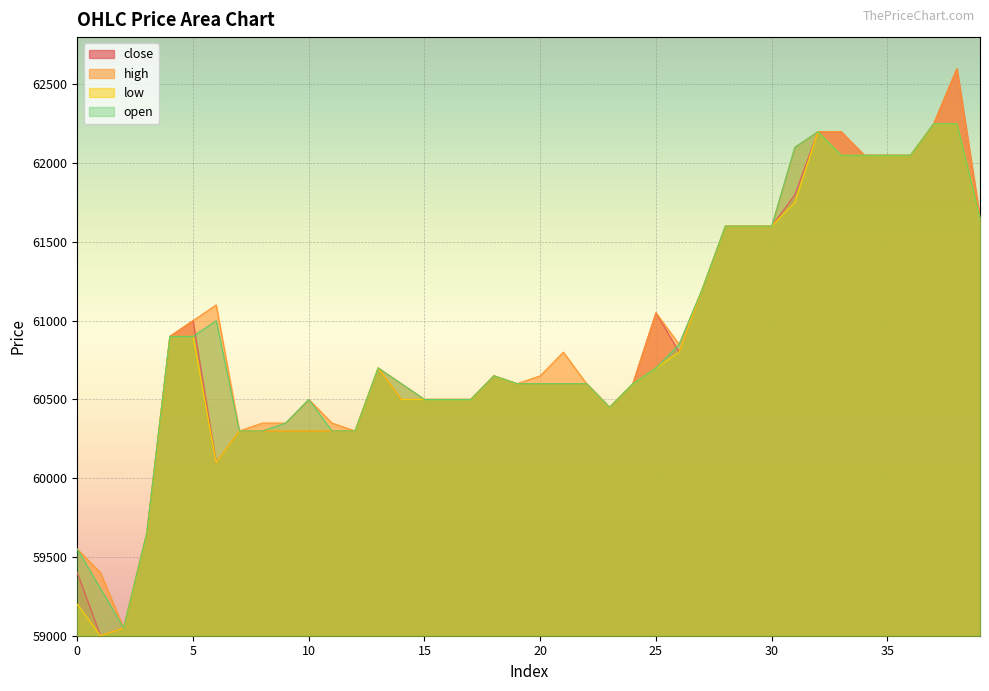

The value of close at 30 is 35512. True or false?

False